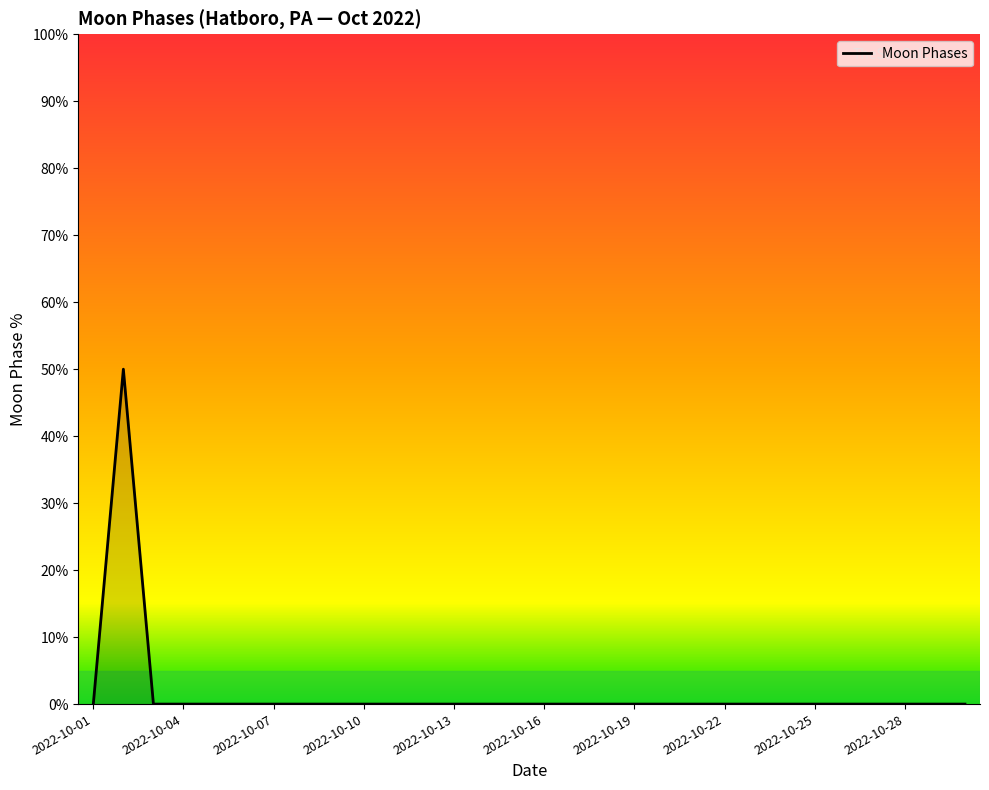

What is the greatest value displayed?

50